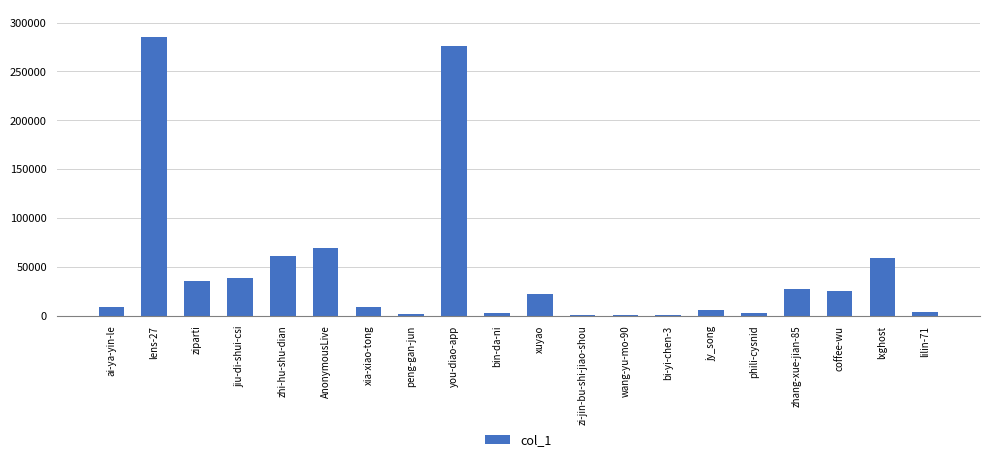

Which label corresponds to the largest value in the chart?

lens-27